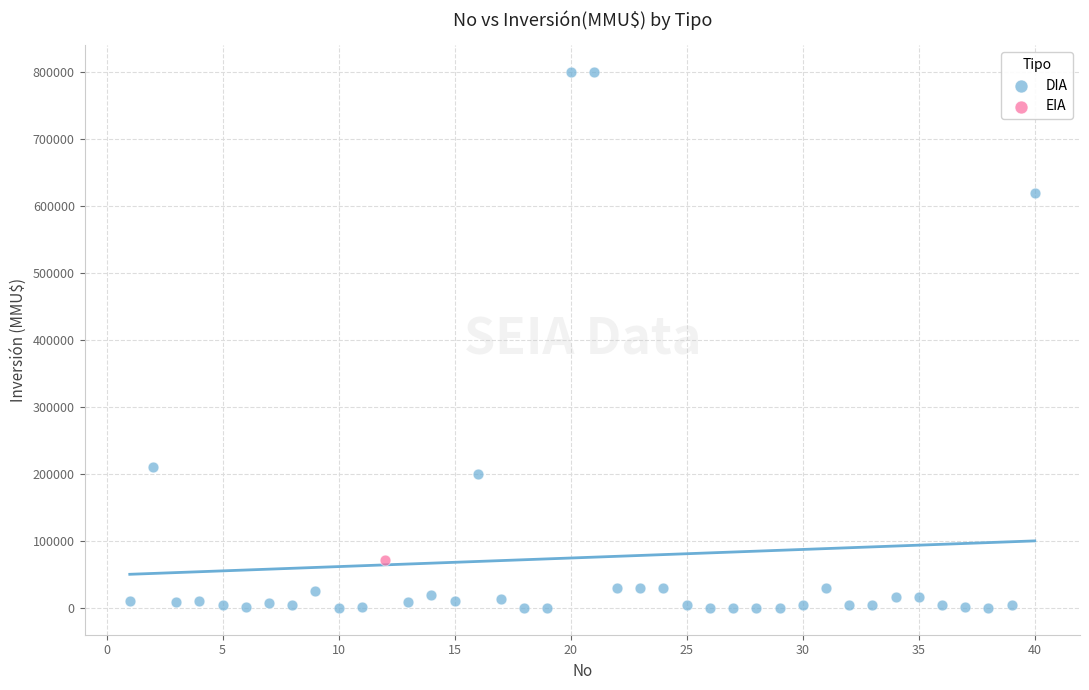

What are all the series names shown in the legend?

DIA, EIA